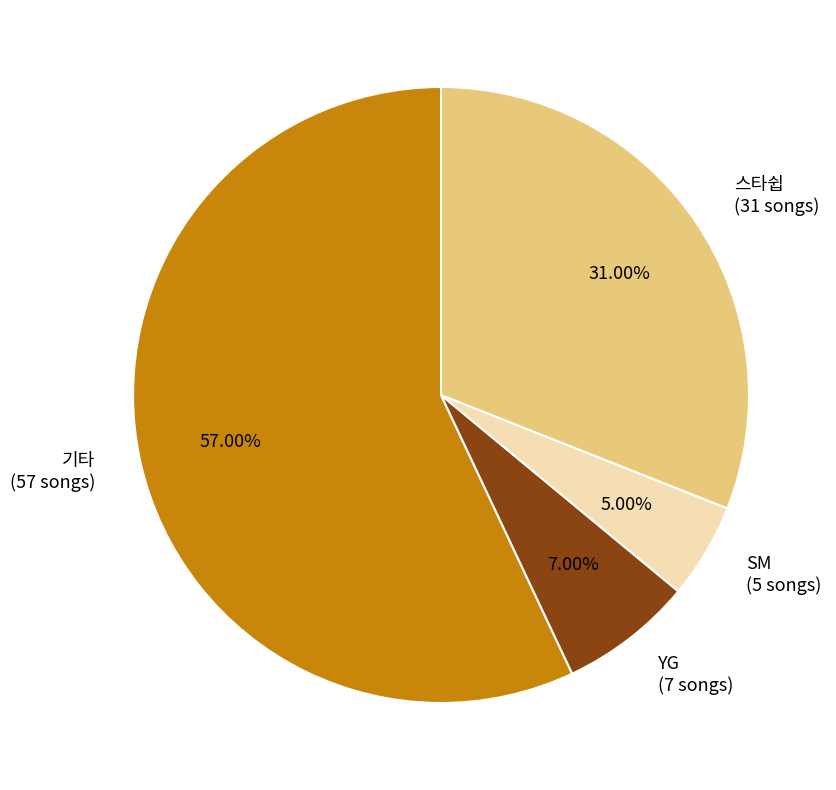

True or false: 기타 accounts for 72% of the total.

False